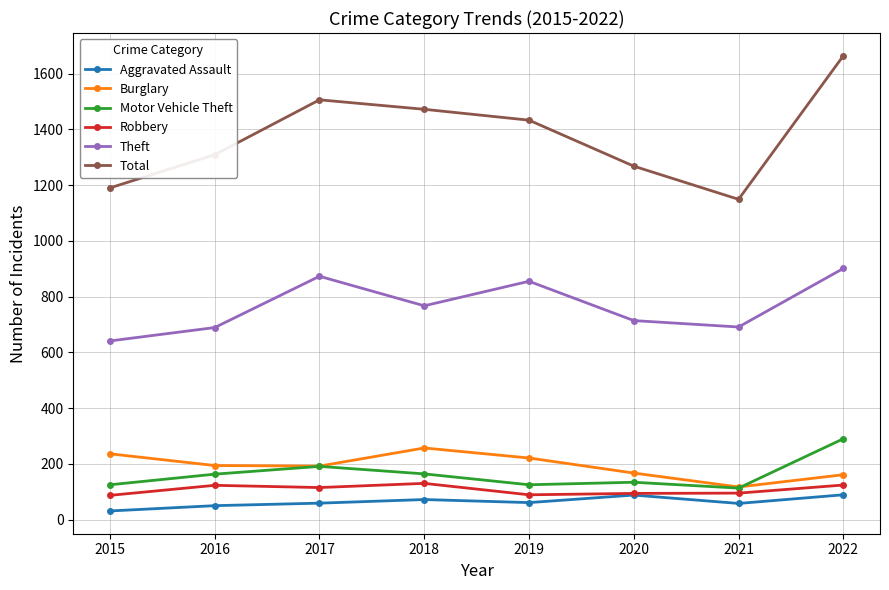

What is the highest value of the Total series?

1664